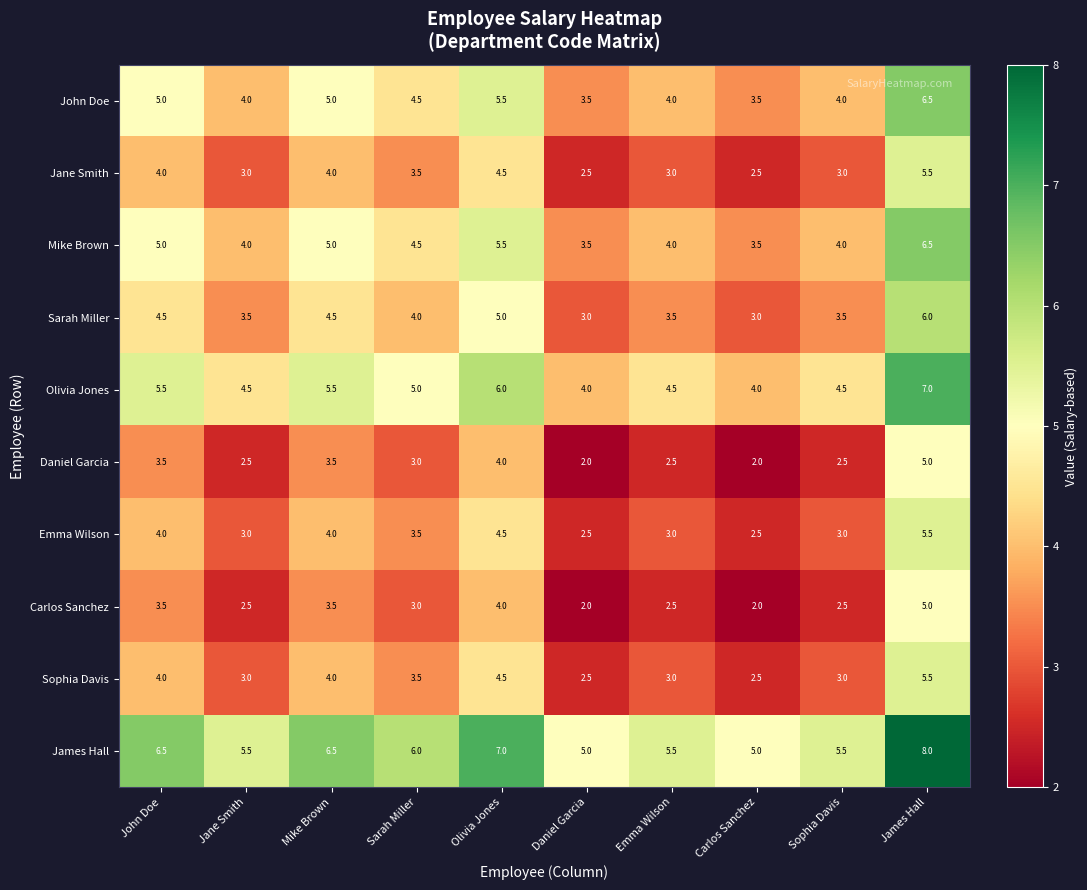

What is the sum of all Olivia Jones values?

50.5